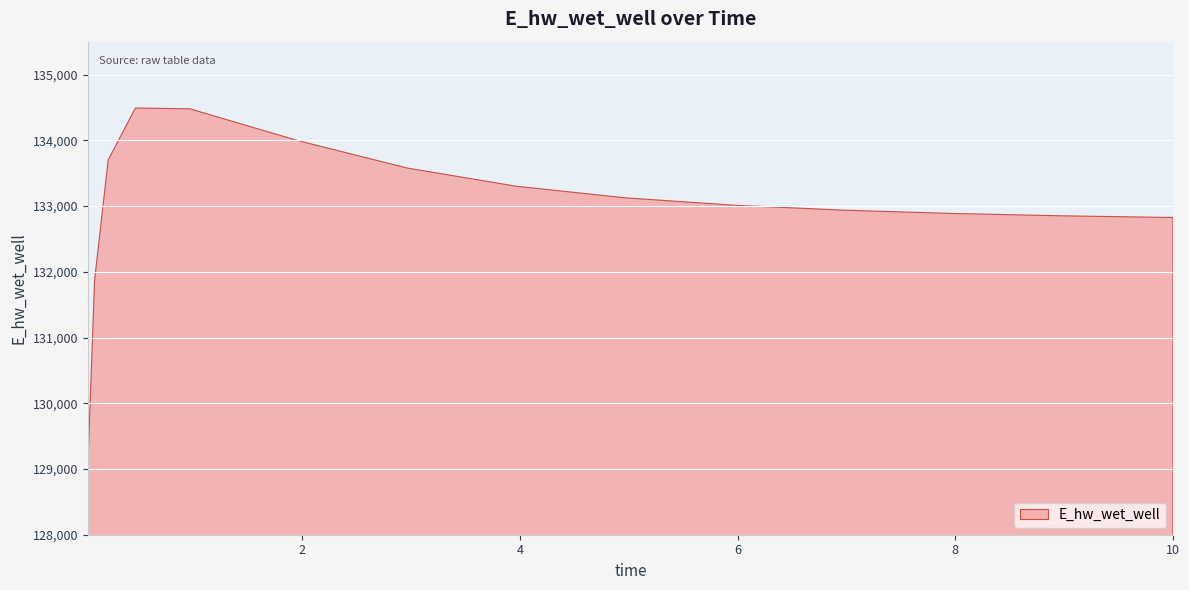

Rank the categories by value from lowest to highest.

0.03125, 0.09375, 10.0, 9.96875, 8.96875, 7.96875, 6.96875, 5.96875, 4.96875, 3.96875, 2.96875, 0.21875, 1.96875, 0.96875, 0.46875